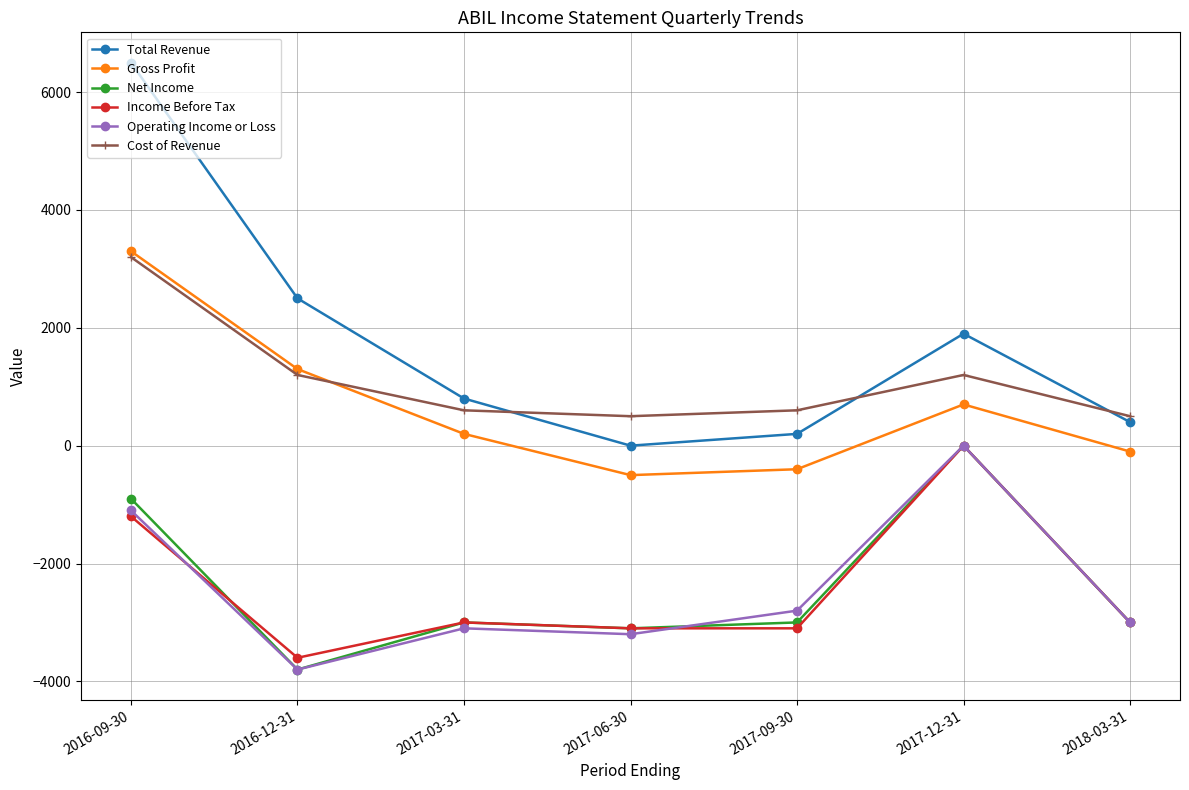

At which category does Gross Profit reach its first local peak?

2017-12-31